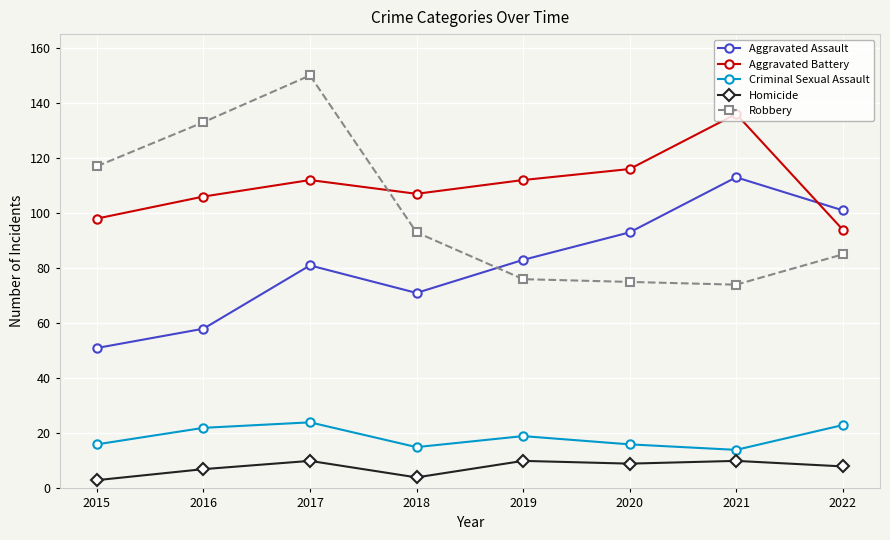

List the series in order of their peak value, highest first.

Robbery, Aggravated Battery, Aggravated Assault, Criminal Sexual Assault, Homicide